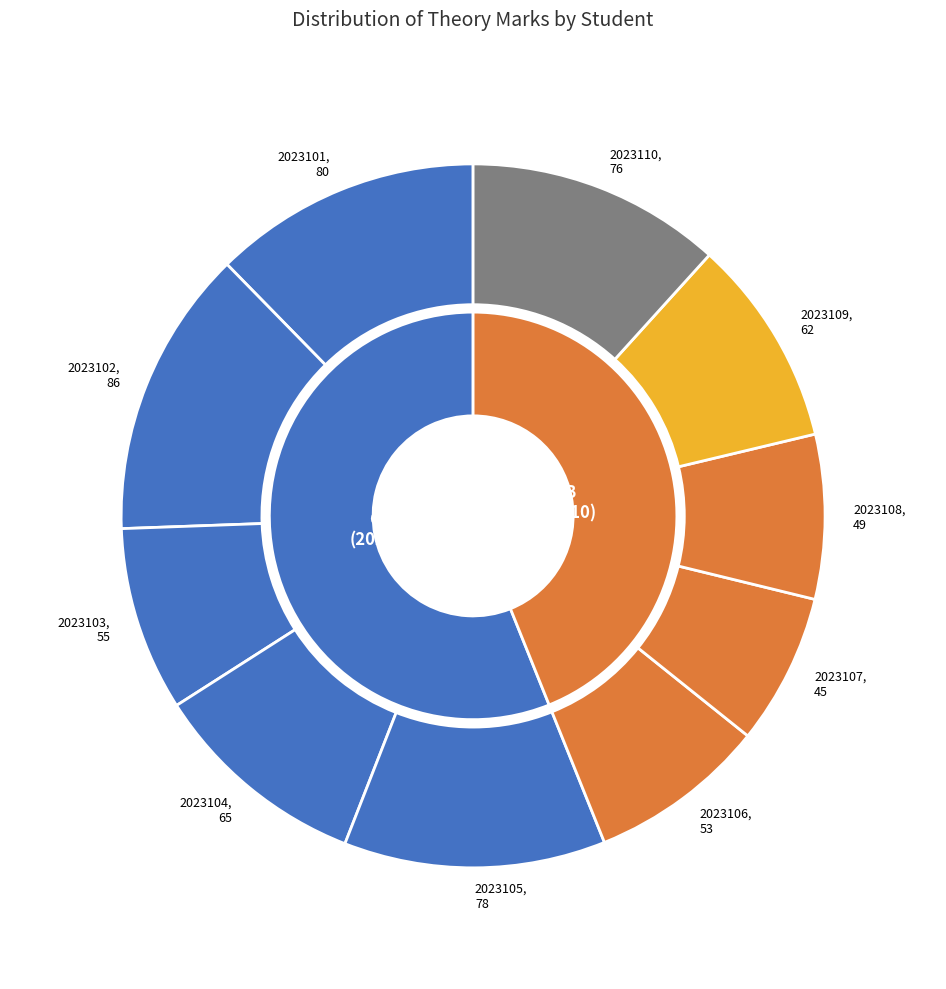

How many segments does this pie chart have?

10